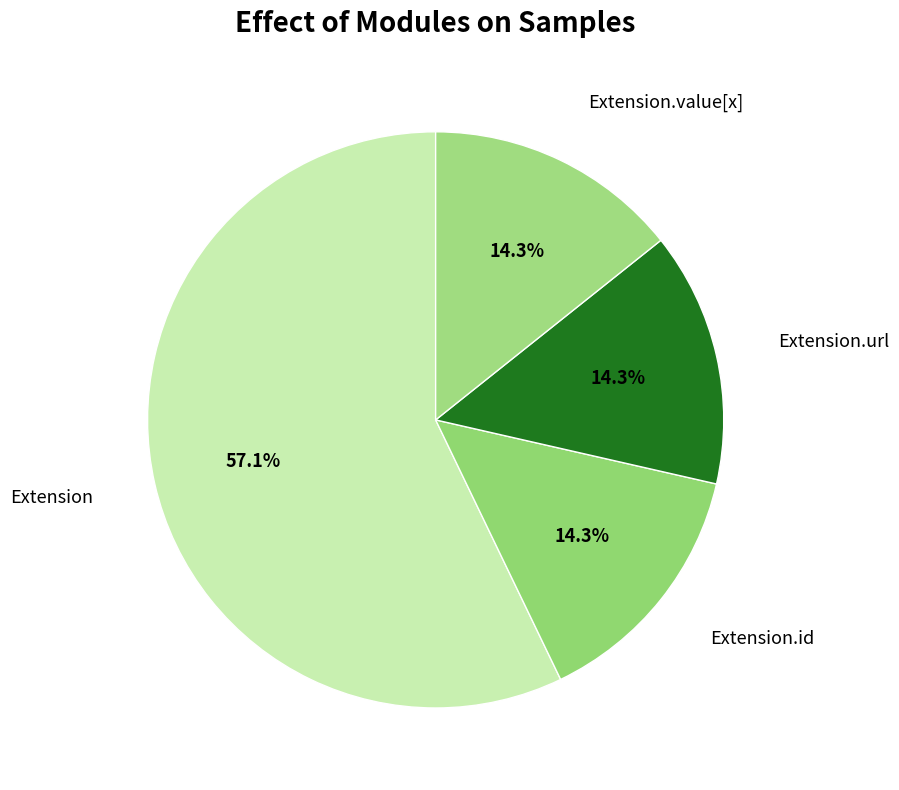

Approximately how many times larger is the value at Extension.url compared to Extension.id?

1.0